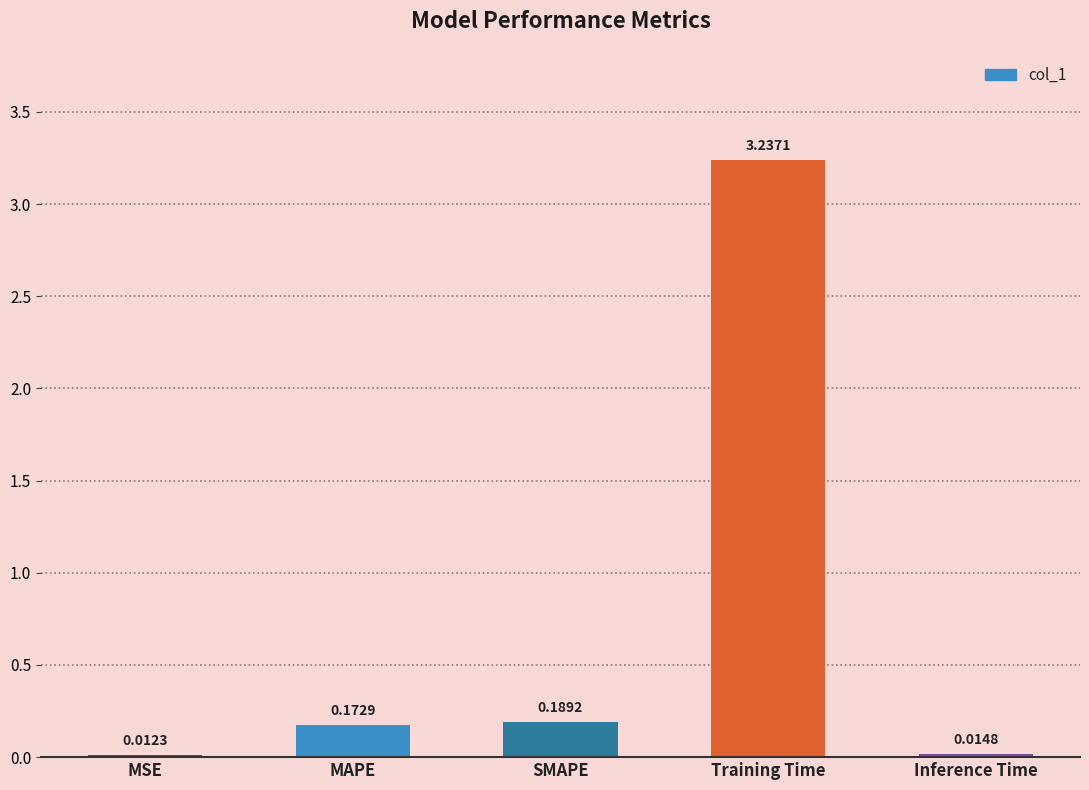

Which category has the lowest value across all series?

MSE